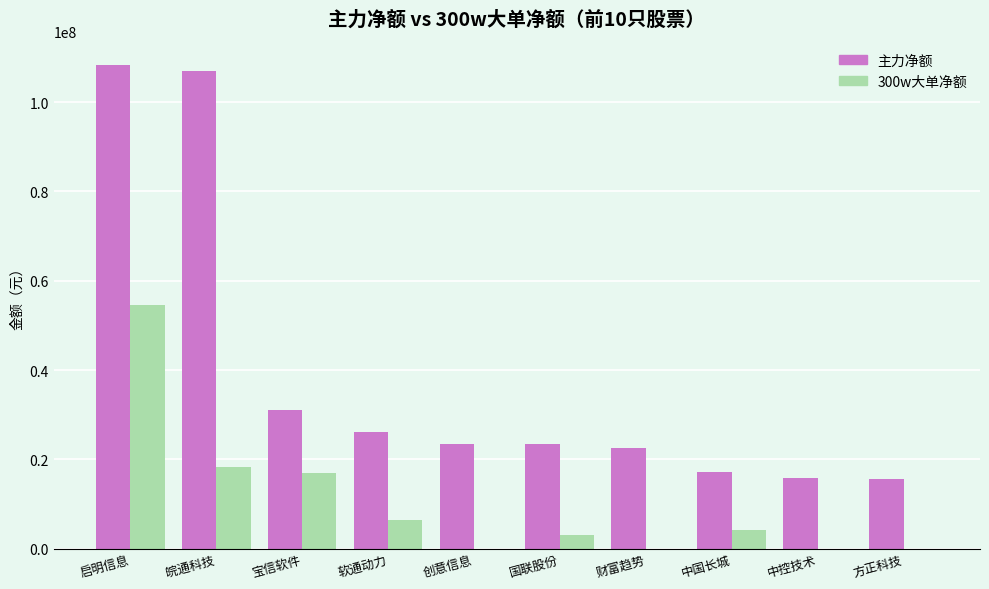

How many distinct data groups are displayed?

2